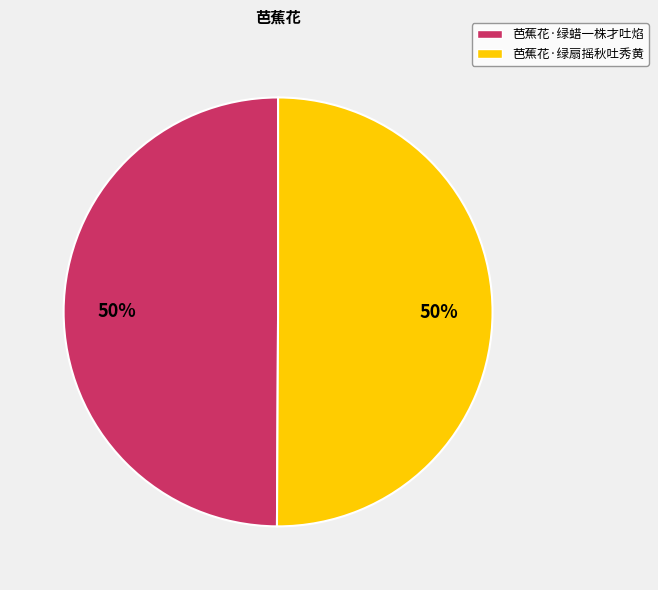

To the nearest percent, what is the average slice percentage?

50%